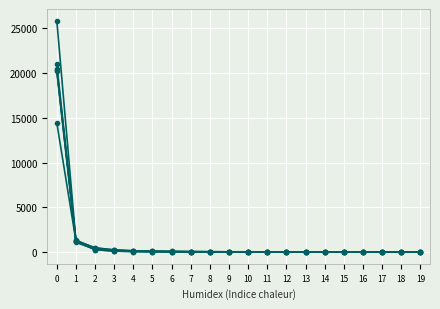

Count the number of categories in the chart.

20